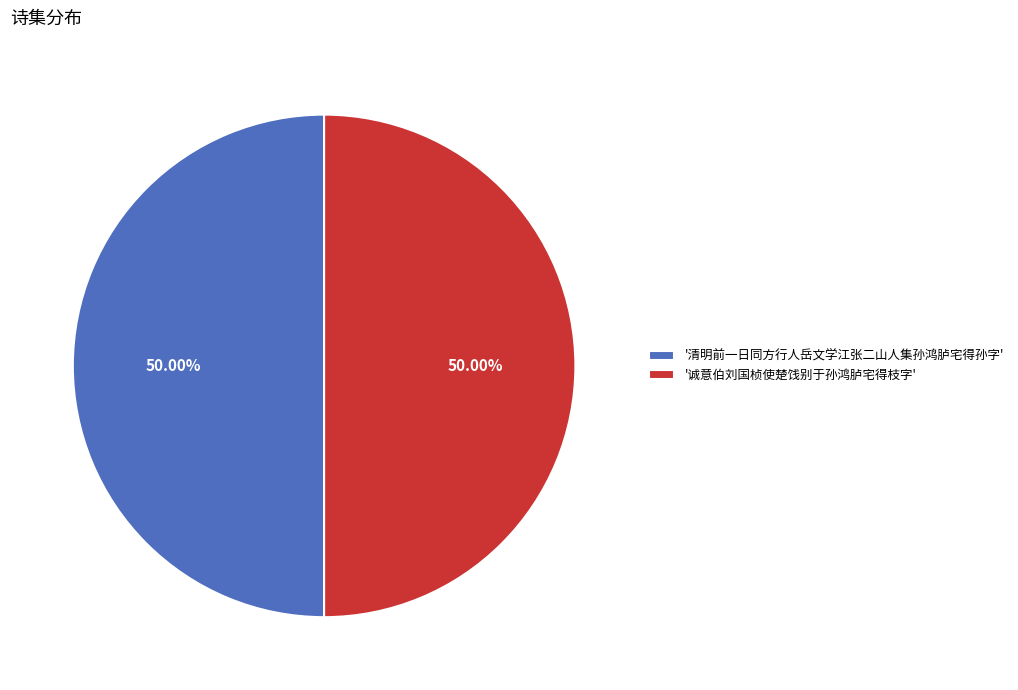

Do '清明前一日同方行人岳文学江张二山人集孙鸿胪宅得孙字' and '诚意伯刘国桢使楚饯别于孙鸿胪宅得枝字' together represent more than half of the pie?

Yes